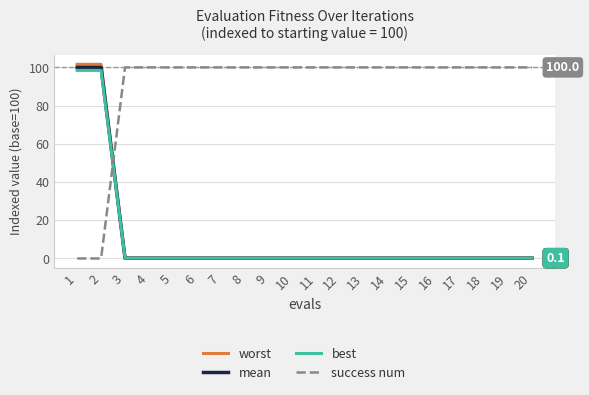

Which series has the largest total across all categories?

success num